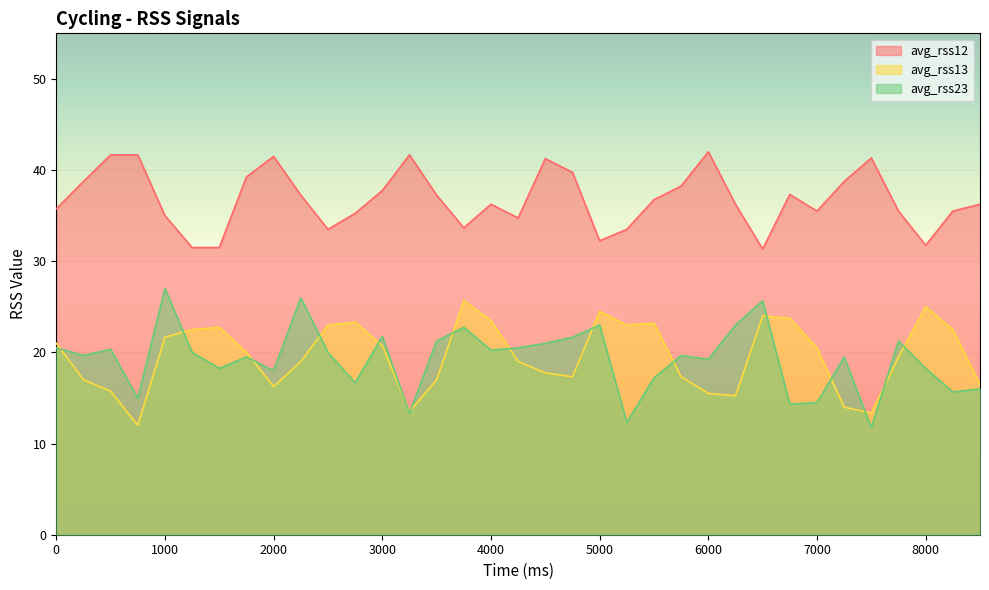

Which has a higher value, 5500 or 6750?

6750